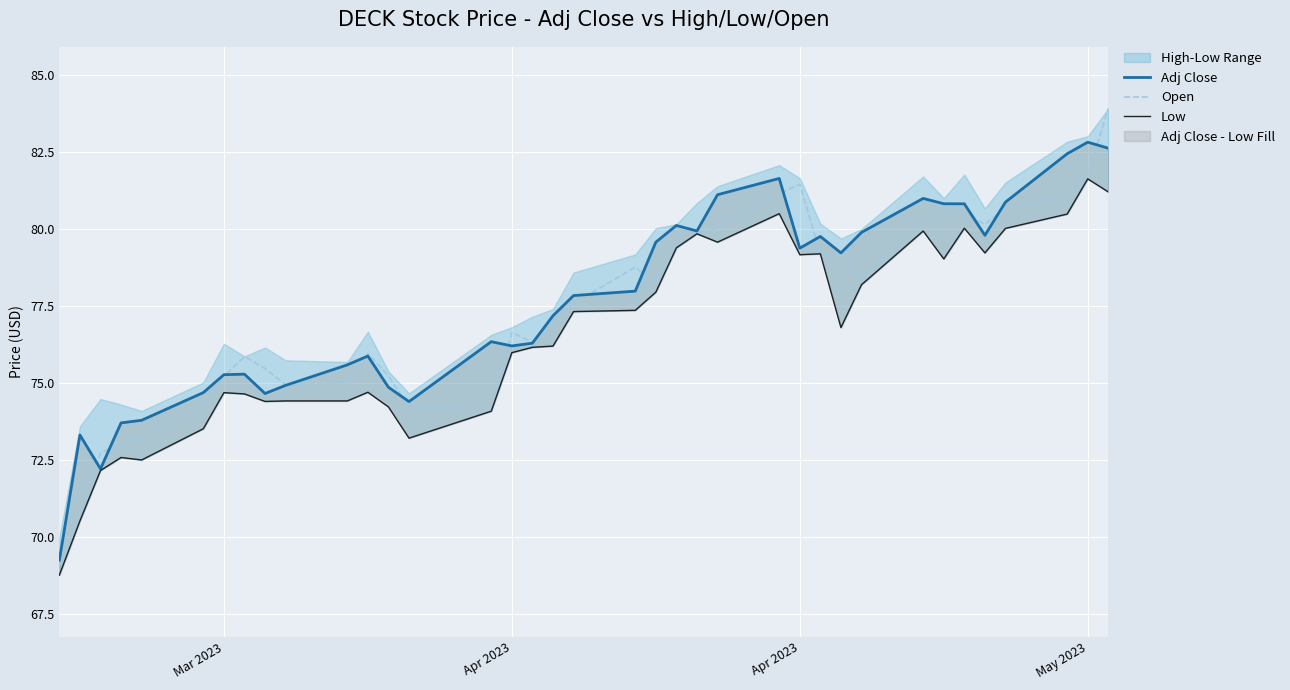

List the series in order of their overall mean, lowest first.

Low, Open, Adj Close